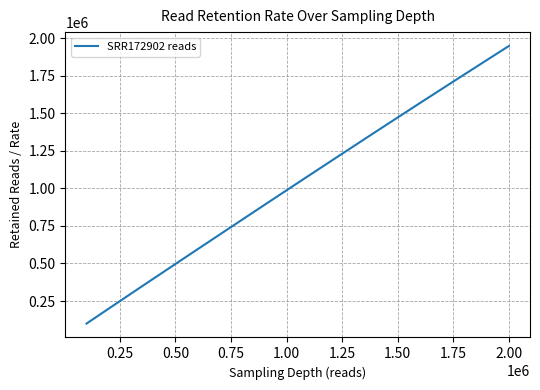

What is the smallest value displayed?

99884